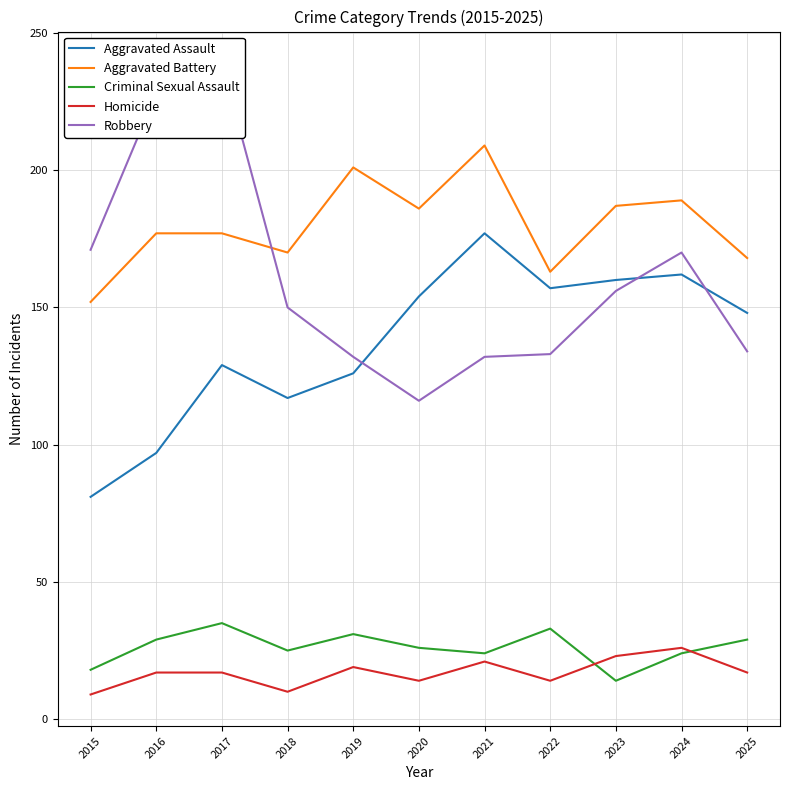

Rank the series by their maximum value, from lowest to highest.

Homicide, Criminal Sexual Assault, Aggravated Assault, Aggravated Battery, Robbery